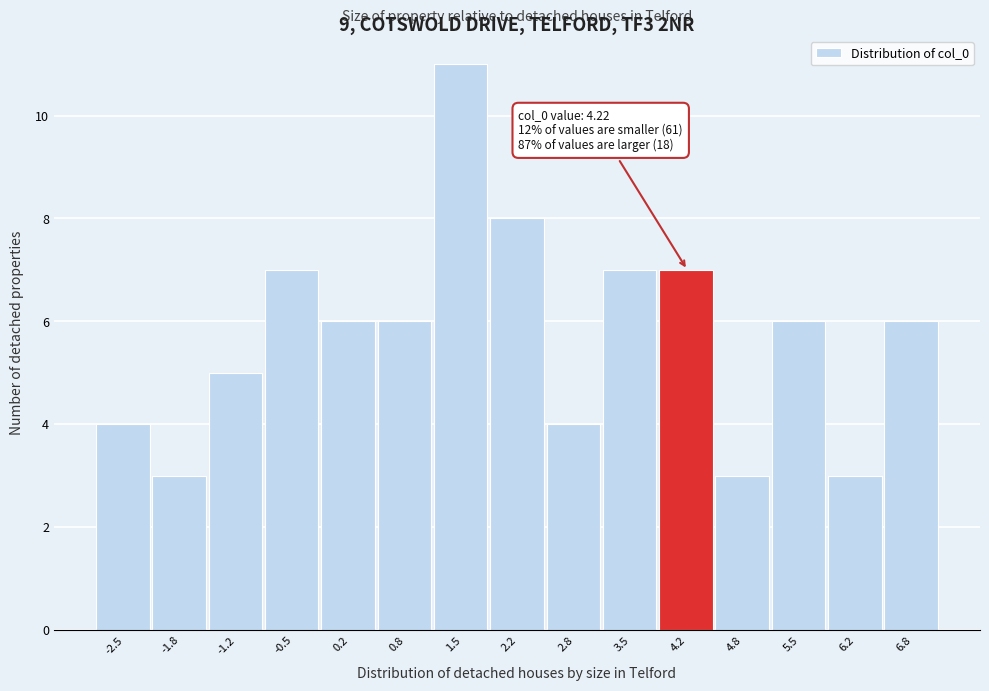

Reading left to right, what are all the values shown in this chart?

-2.5=4	-1.8=3	-1.2=5	-0.5=7	0.2=6	0.8=6	1.5=11	2.2=8	2.8=4	3.5=7	4.2=7	4.8=3	5.5=6	6.2=3	6.8=6